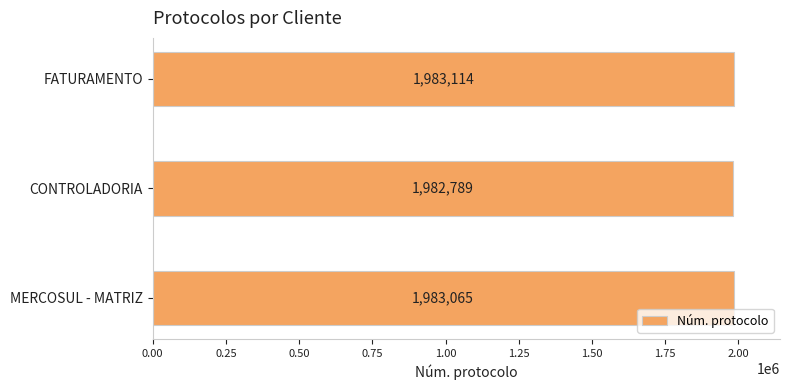

Reading bottom to top, what are all the values shown in this chart?

1983065	1982789	1983114